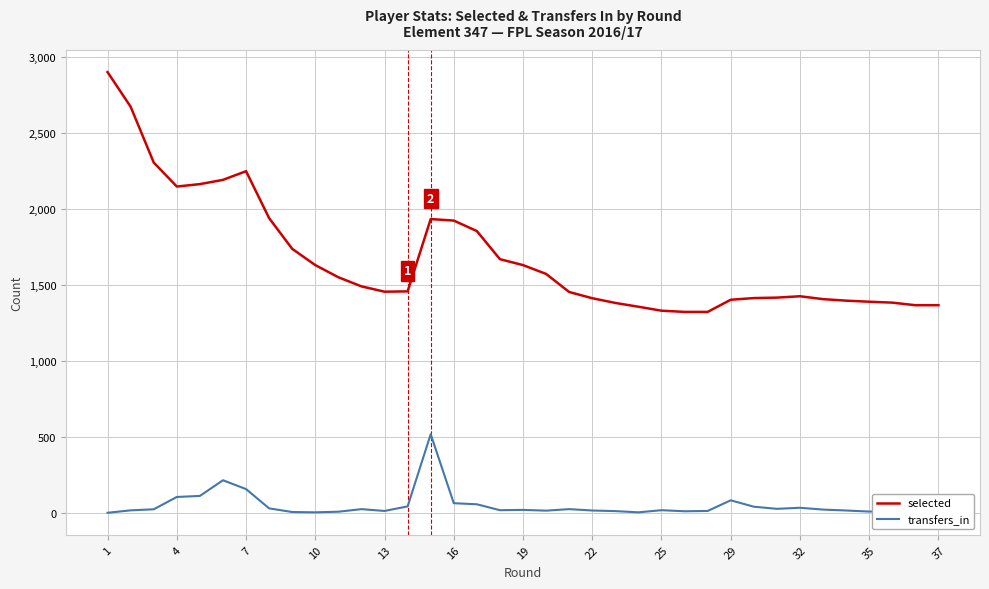

At 13, list the series in order from largest to smallest.

selected, transfers_in